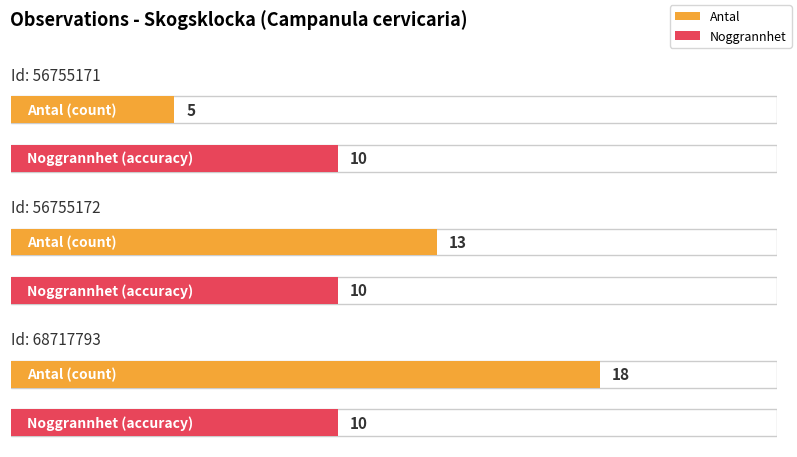

Where is Antal nearest to the value 11?

56755172